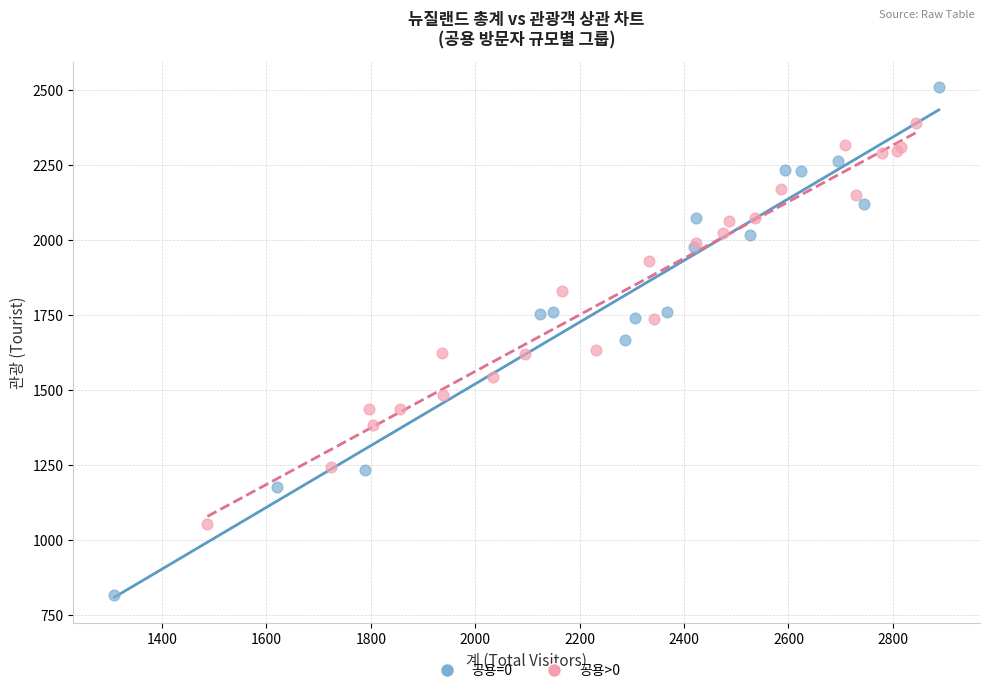

Which series reaches the maximum Y coordinate?

공용=0